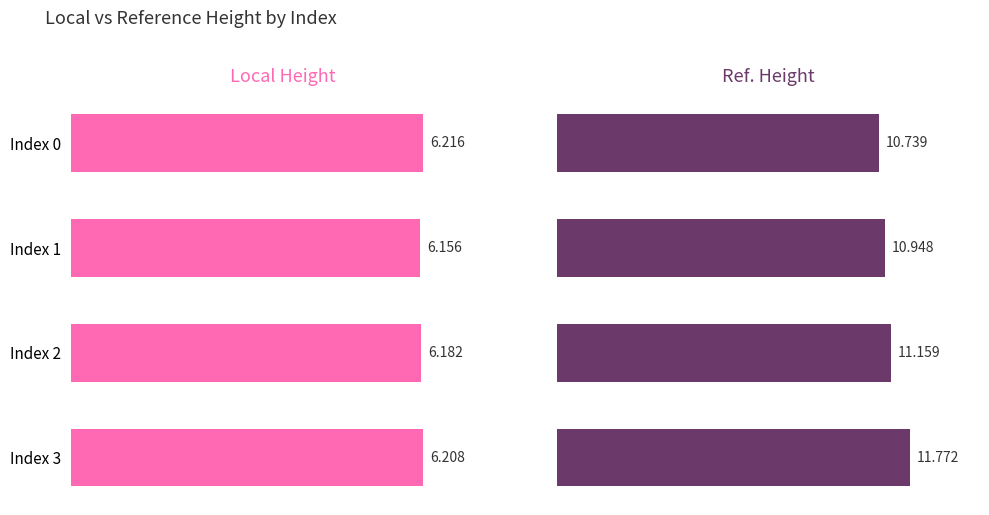

Which series has the largest total across all categories?

Ref. Height